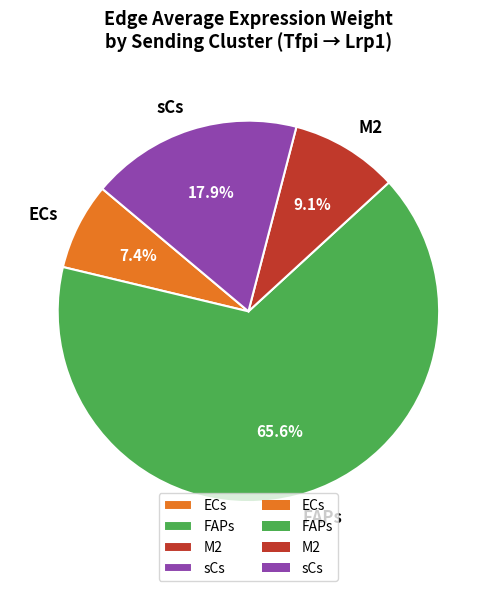

Rank the categories by value from lowest to highest.

ECs, M2, sCs, FAPs